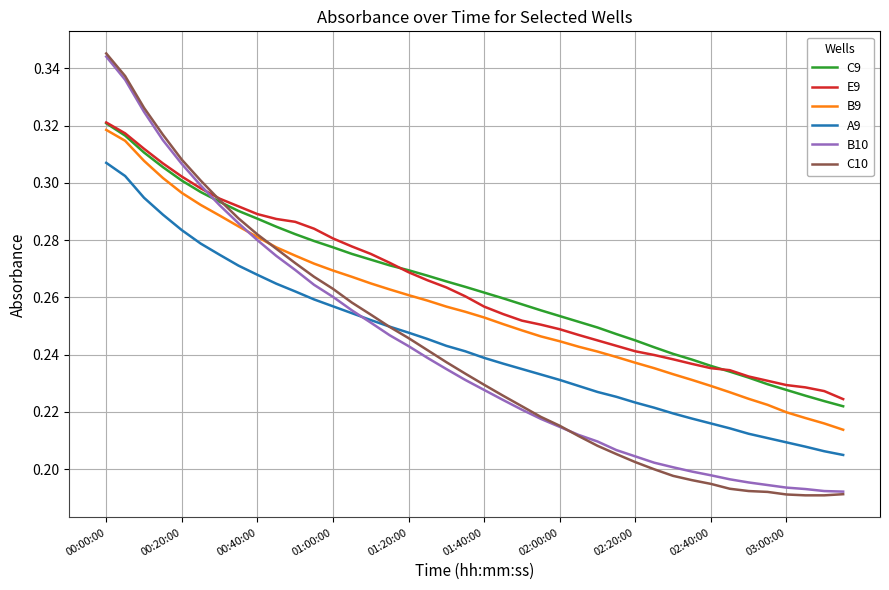

Which series has the largest range (max minus min)?

C10